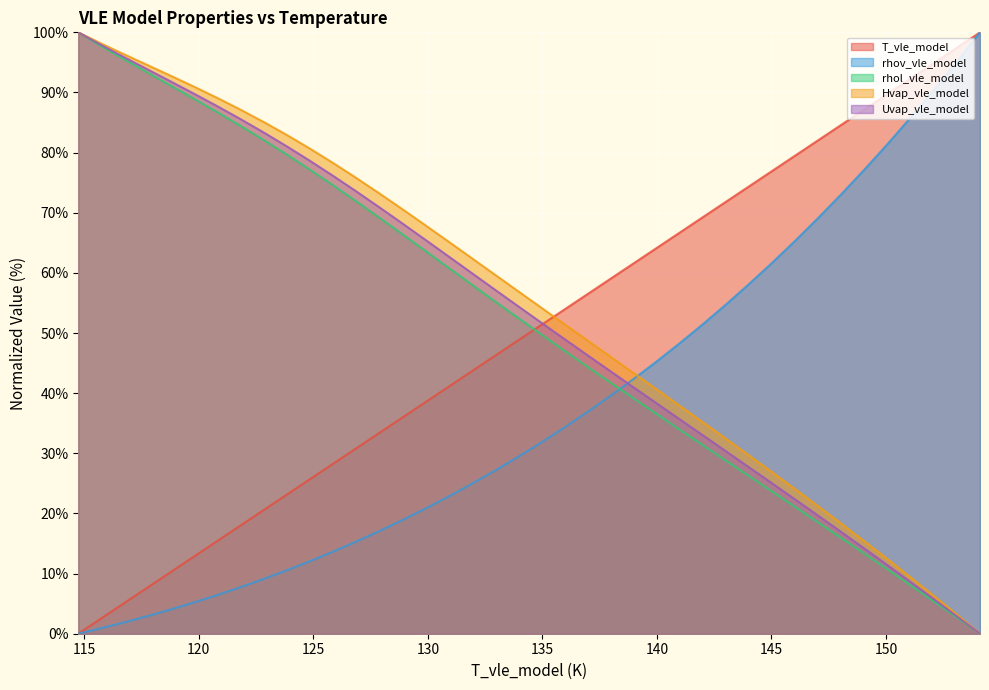

True or false: Hvap_vle_model and T_vle_model cross at least once.

True